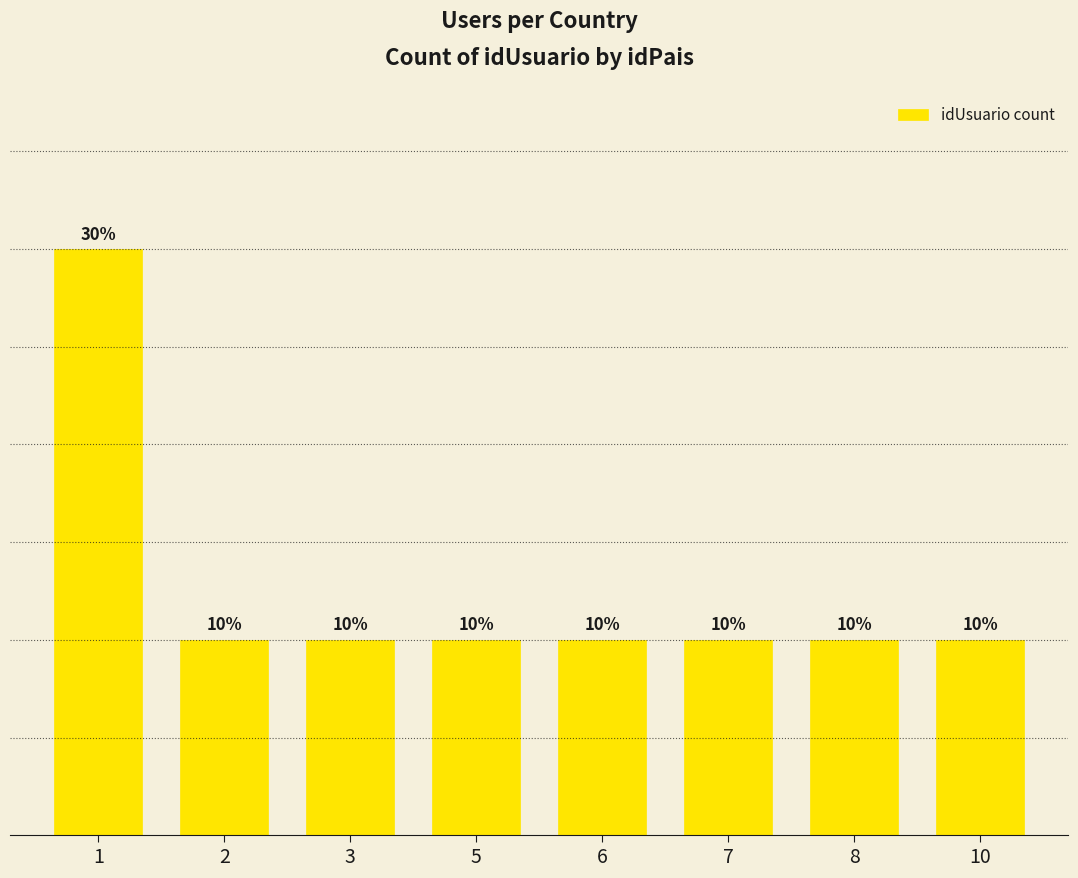

List the labels in order of value, largest first.

1, 2, 3, 5, 6, 7, 8, 10